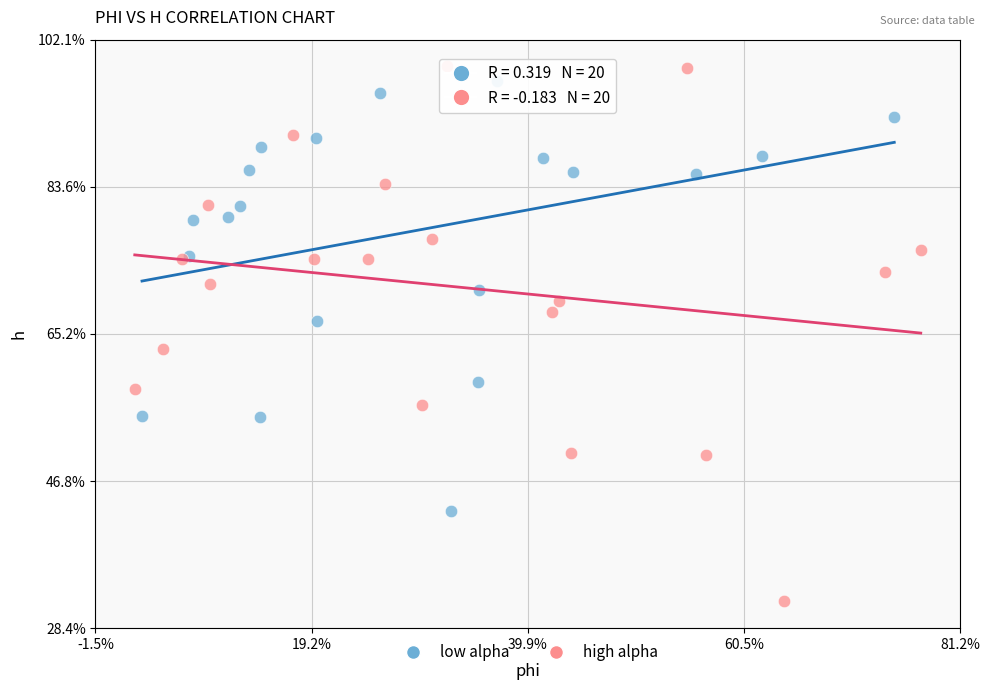

What are all the series names shown in the legend?

low alpha, high alpha